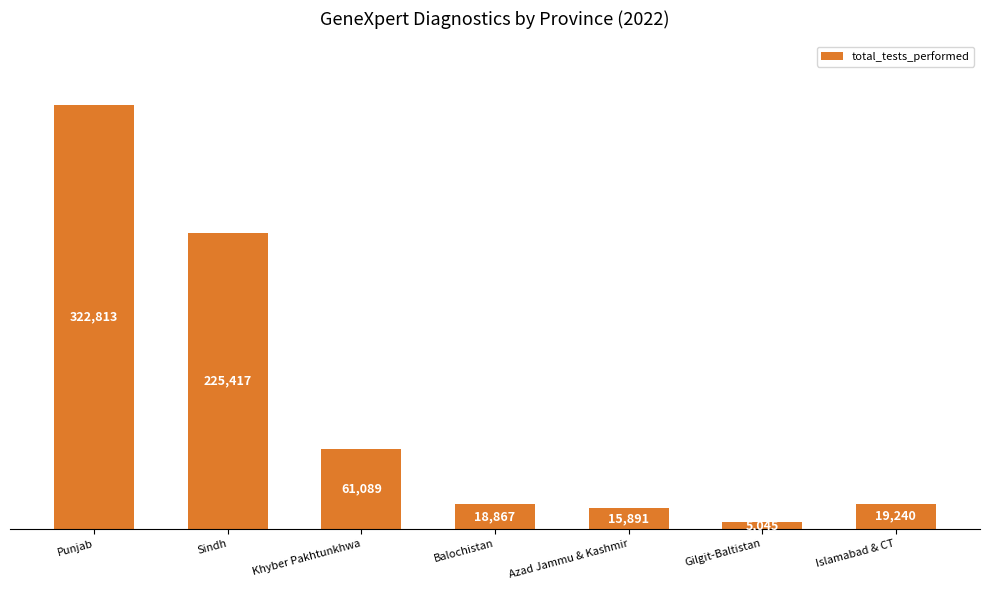

What is the sum of all values?

668362